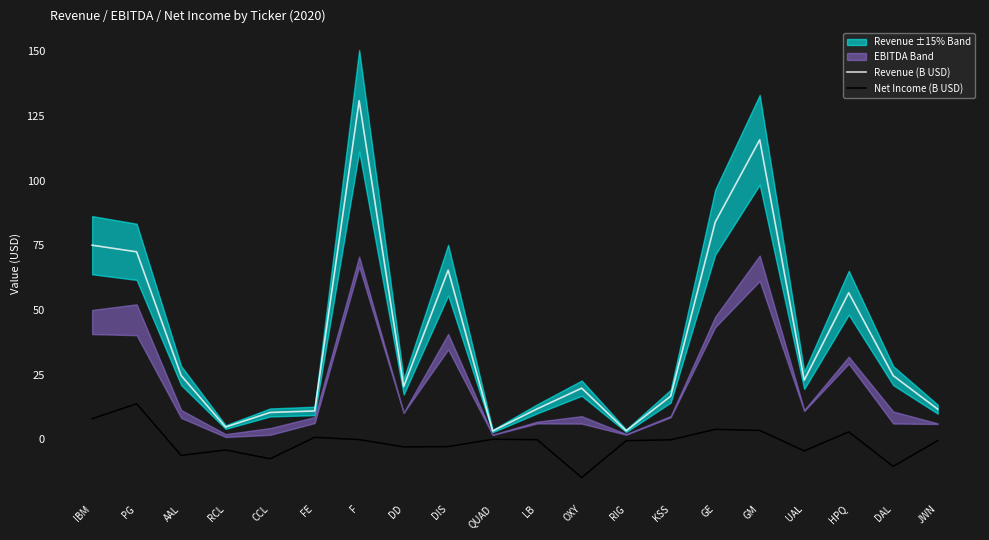

At which category is the sum across all series the highest?

F